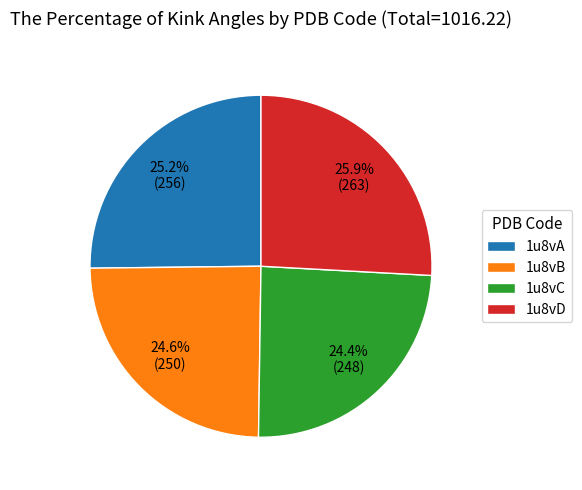

What percentage is the 1u8vD slice, to the nearest percent?

26%